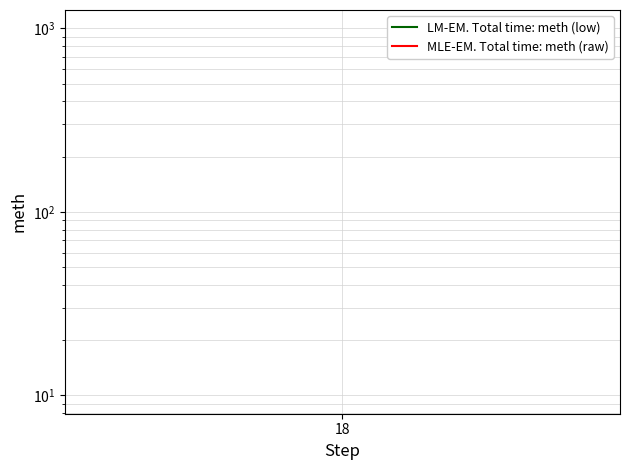

True or false: MLE-EM. Total time: meth (raw) and LM-EM. Total time: meth (low) intersect in this chart.

False